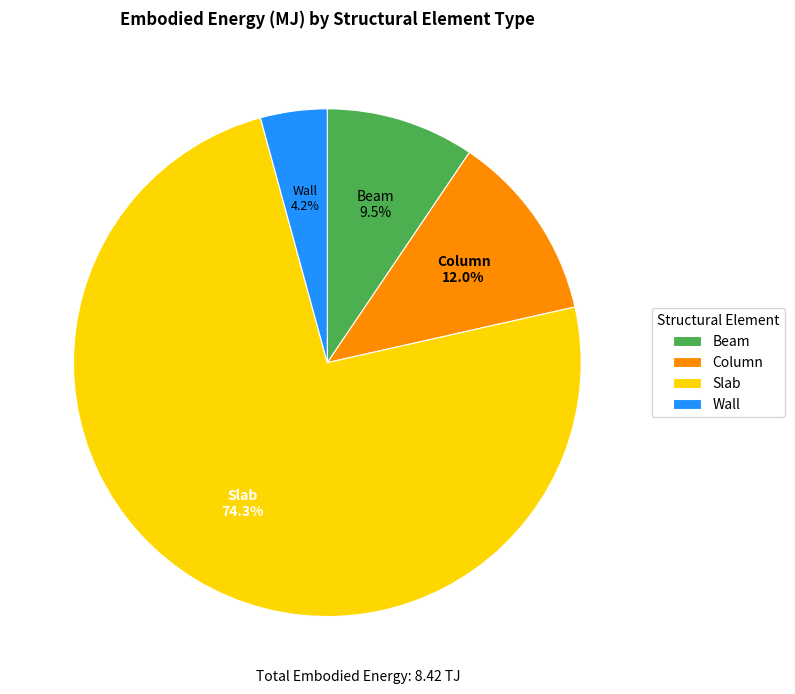

The Slab slice represents 89% of the pie. True or false?

False